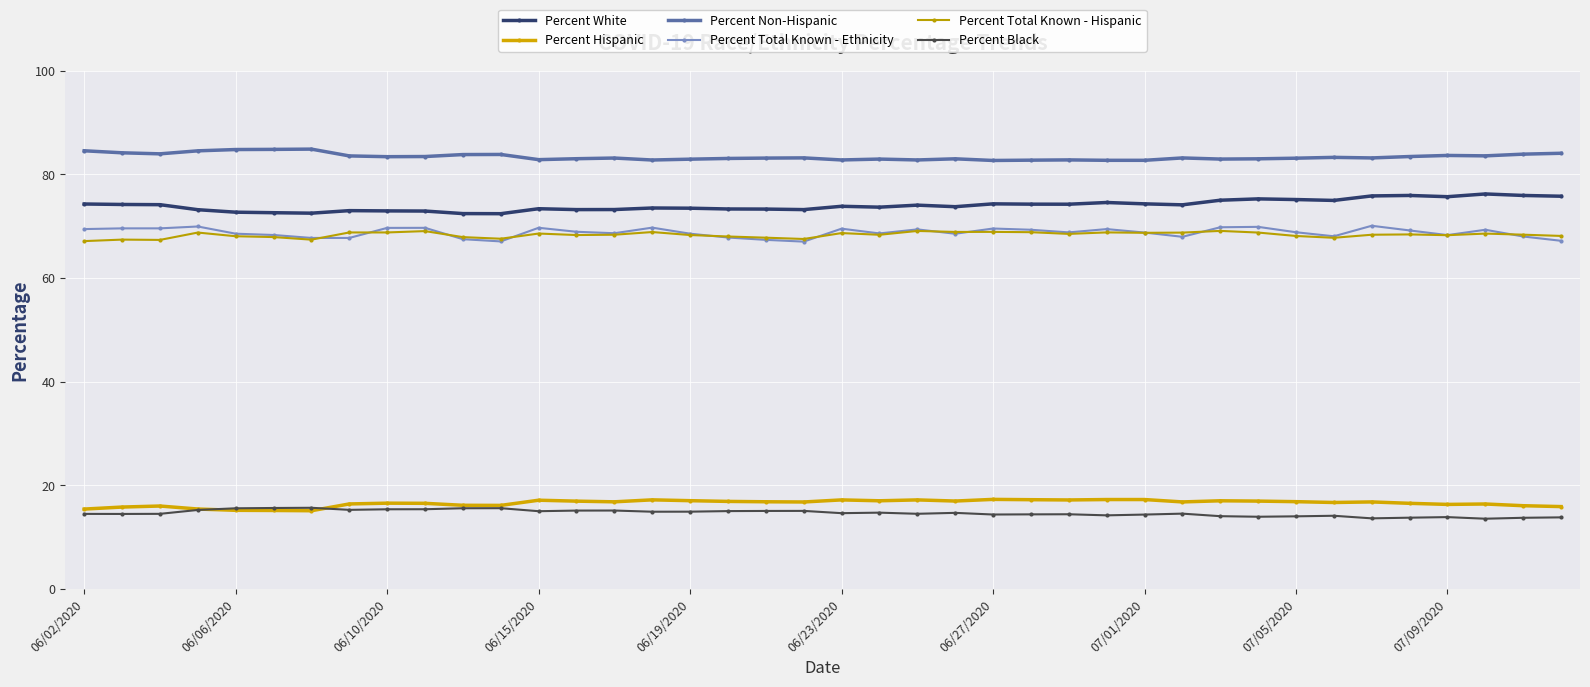

Which series has the largest range (max minus min)?

Percent White